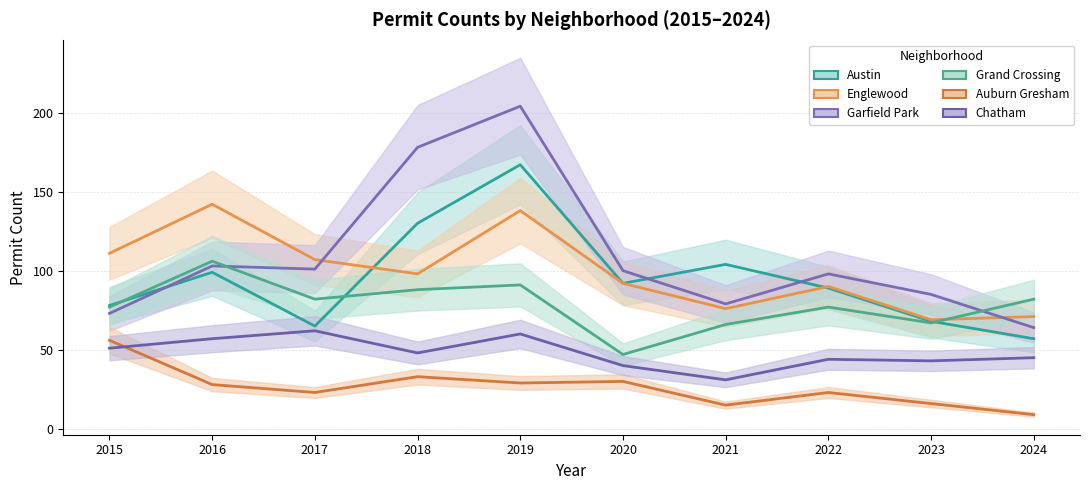

Is this an area chart (filled region under the line)?

No